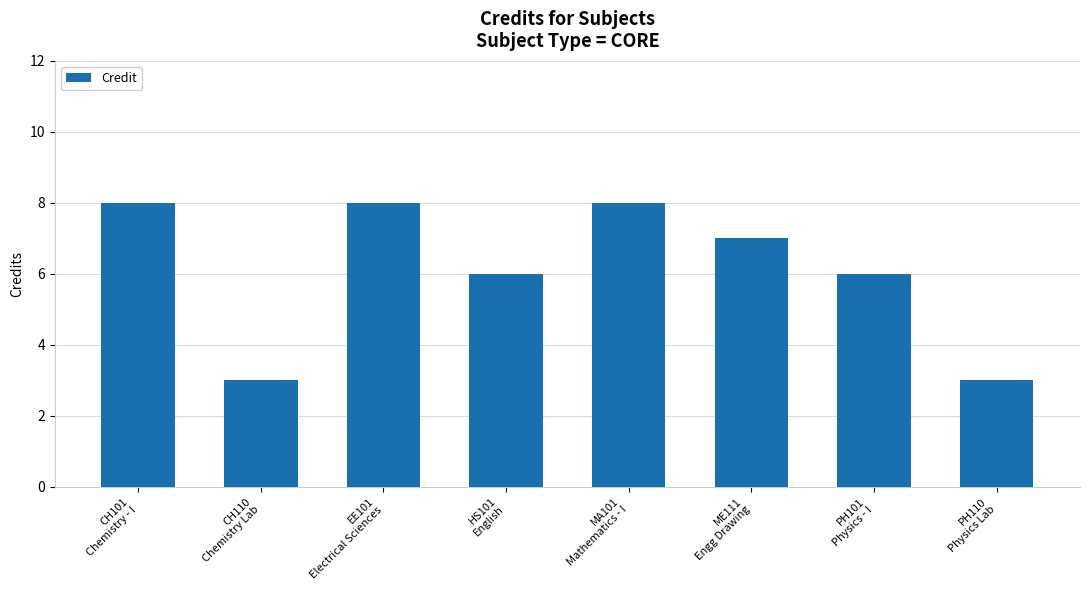

Reading left to right, list all the values displayed in this chart.

CH101
Chemistry - I=8	CH110
Chemistry Lab=3	EE101
Electrical Sciences=8	HS101
English=6	MA101
Mathematics - I=8	ME111
Engg Drawing=7	PH101
Physics - I=6	PH110
Physics Lab=3